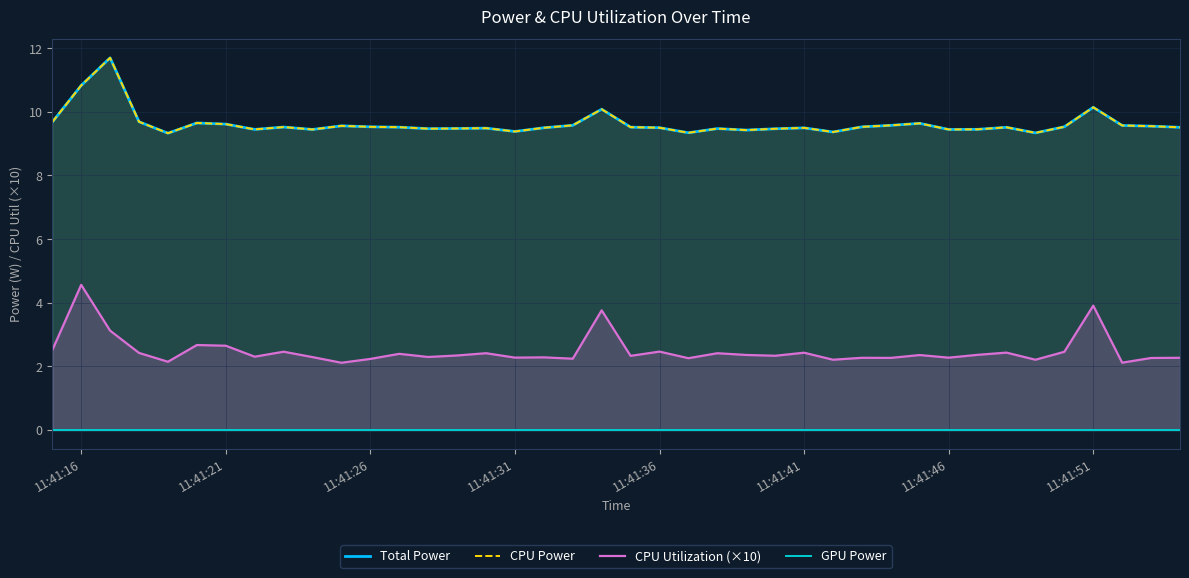

What is the difference between the maximum and second lowest values in the CPU Utilization (×10) series?

2.4